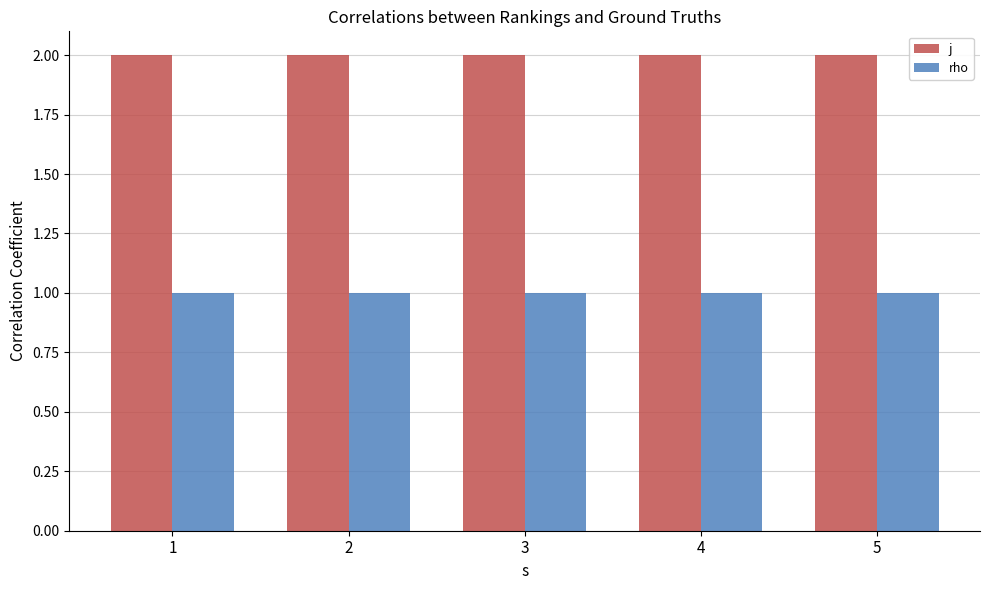

What is the total value across all series at 4?

3